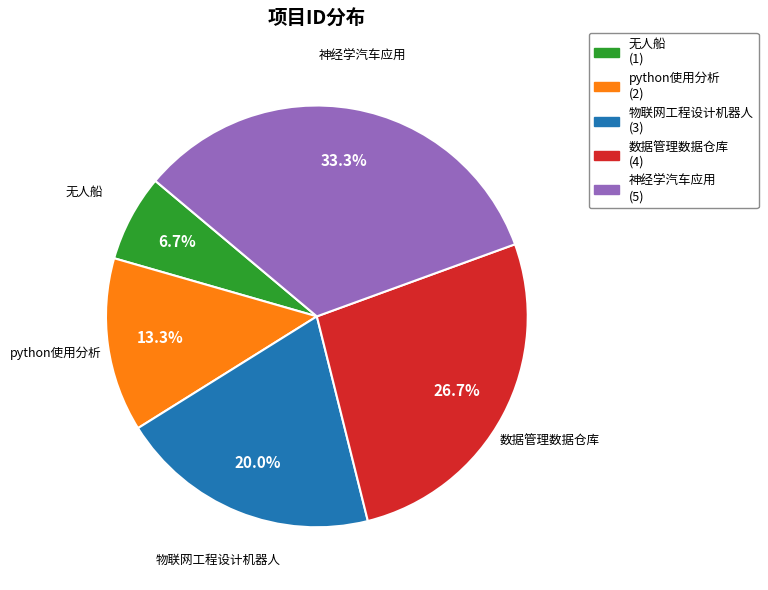

Which category has the biggest portion of the pie?

神经学汽车应用